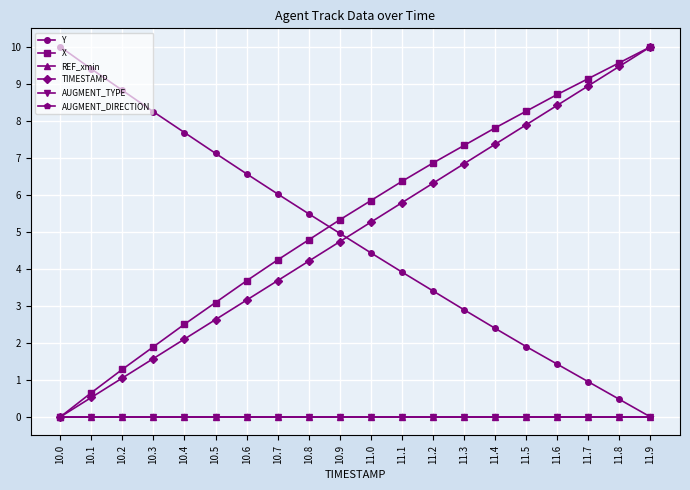

Is this an area chart (filled region under the line)?

No